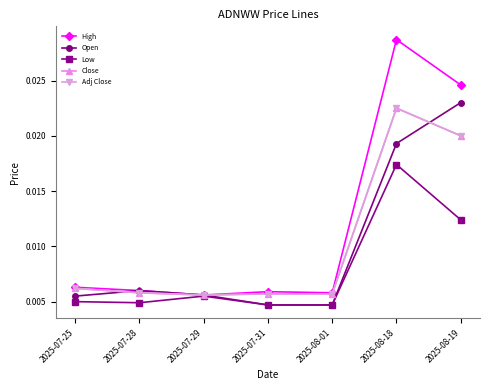

The Open series shows 0.0 at 2025-08-19. True or false?

False